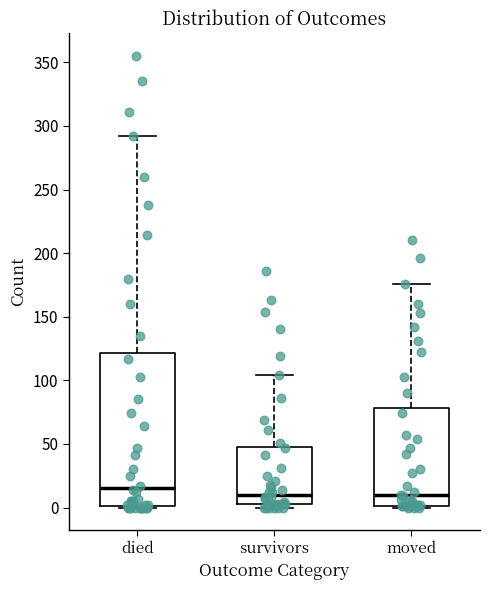

Comparing the boxes themselves (not the whiskers), which one is the tallest?

died